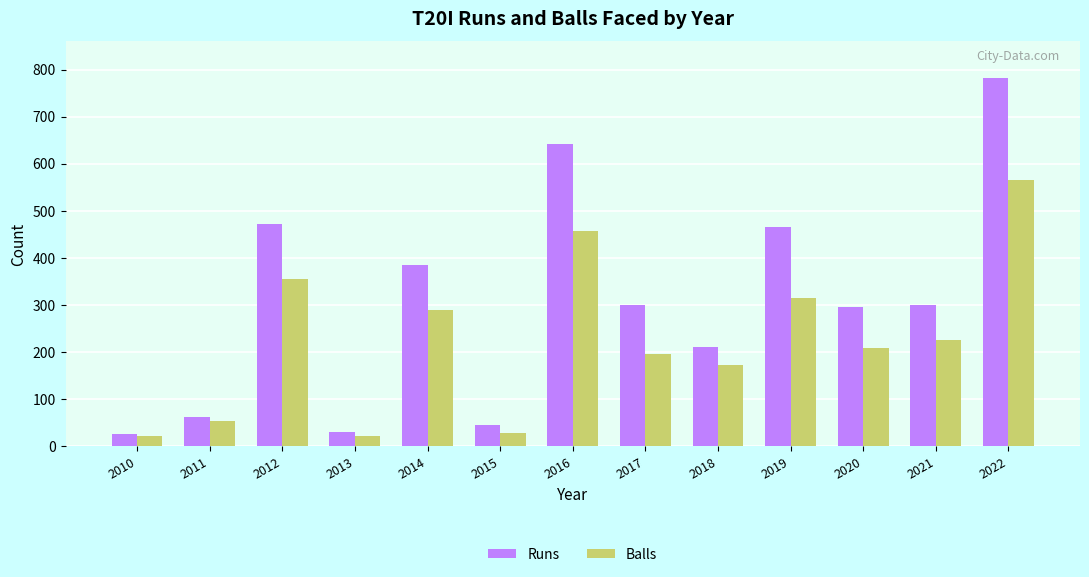

Is the value of Runs at 2011 greater than the value of Balls at 2016?

No